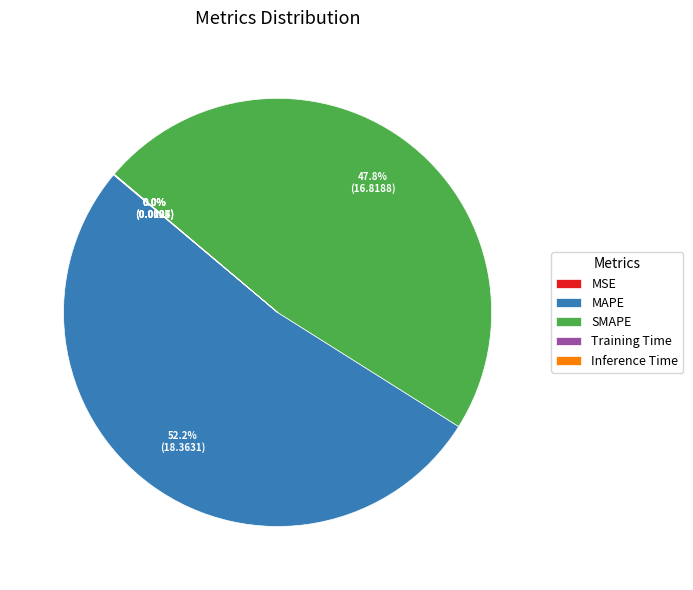

Does MAPE account for over 50% of the chart?

Yes